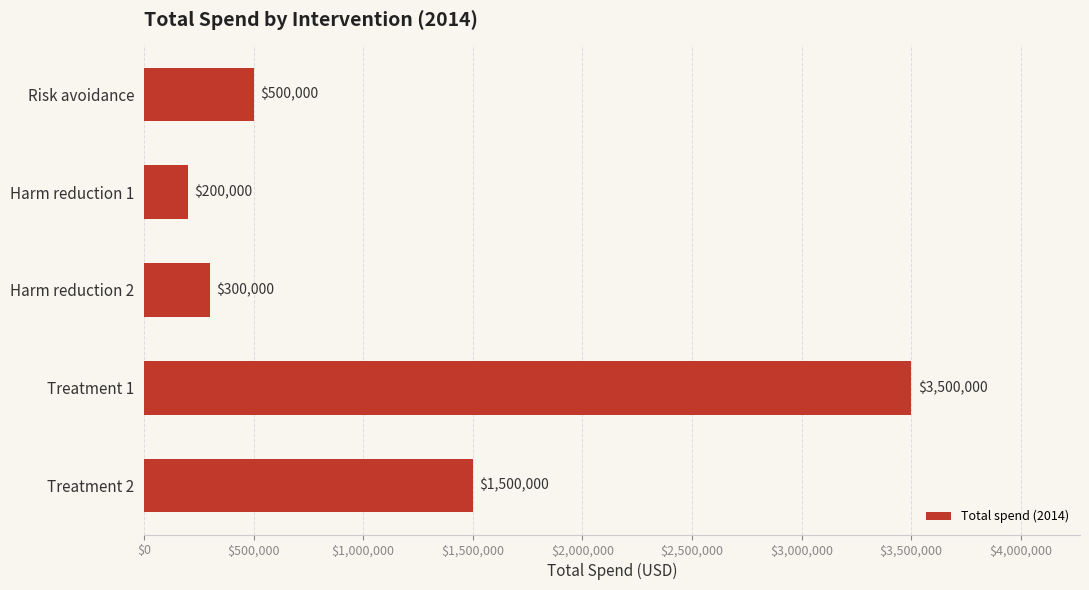

Count the number of data series in this chart.

1